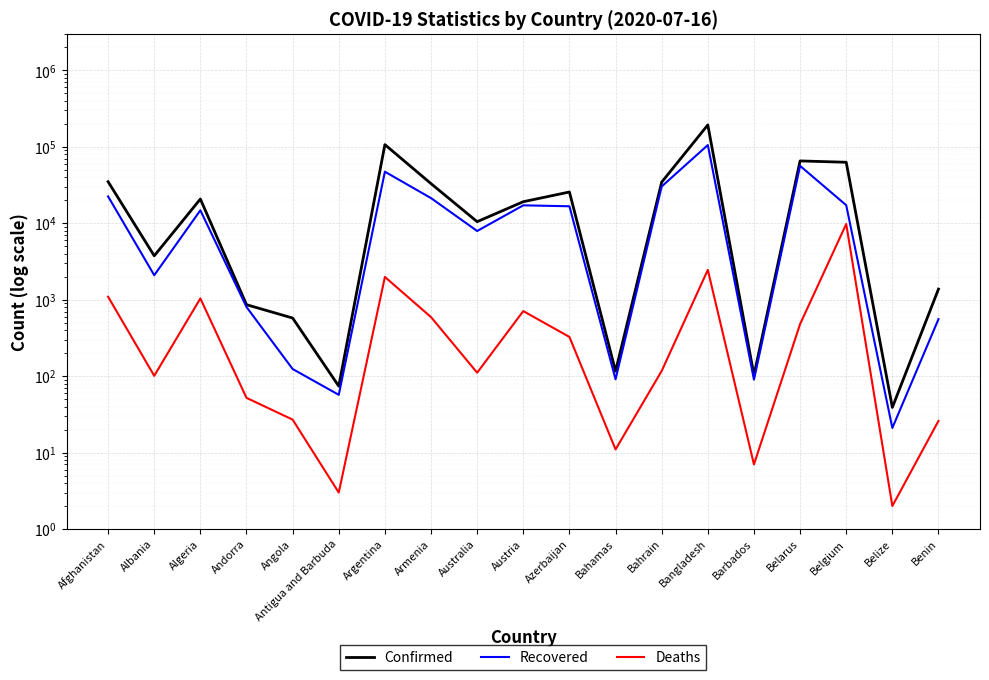

How many data points in Recovered are less than 14792?

9